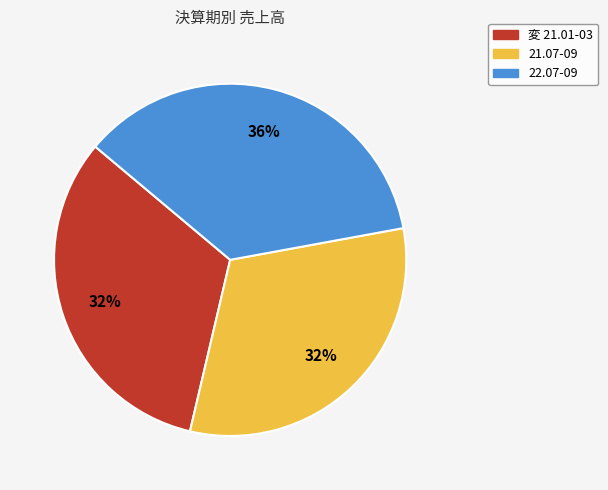

Approximately how many times larger is the value at 変 21.01-03 compared to 22.07-09?

0.9